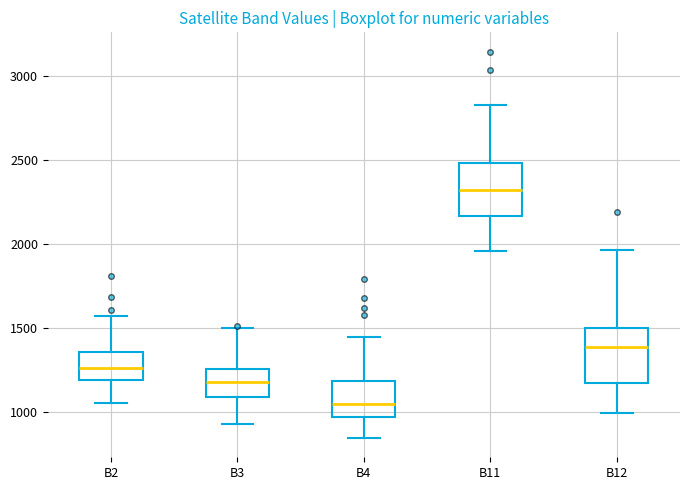

Where does the upper whisker of the box for B11 end on the y-axis? The values are not printed on the chart, so give them approximately, as read against the axis.

2850